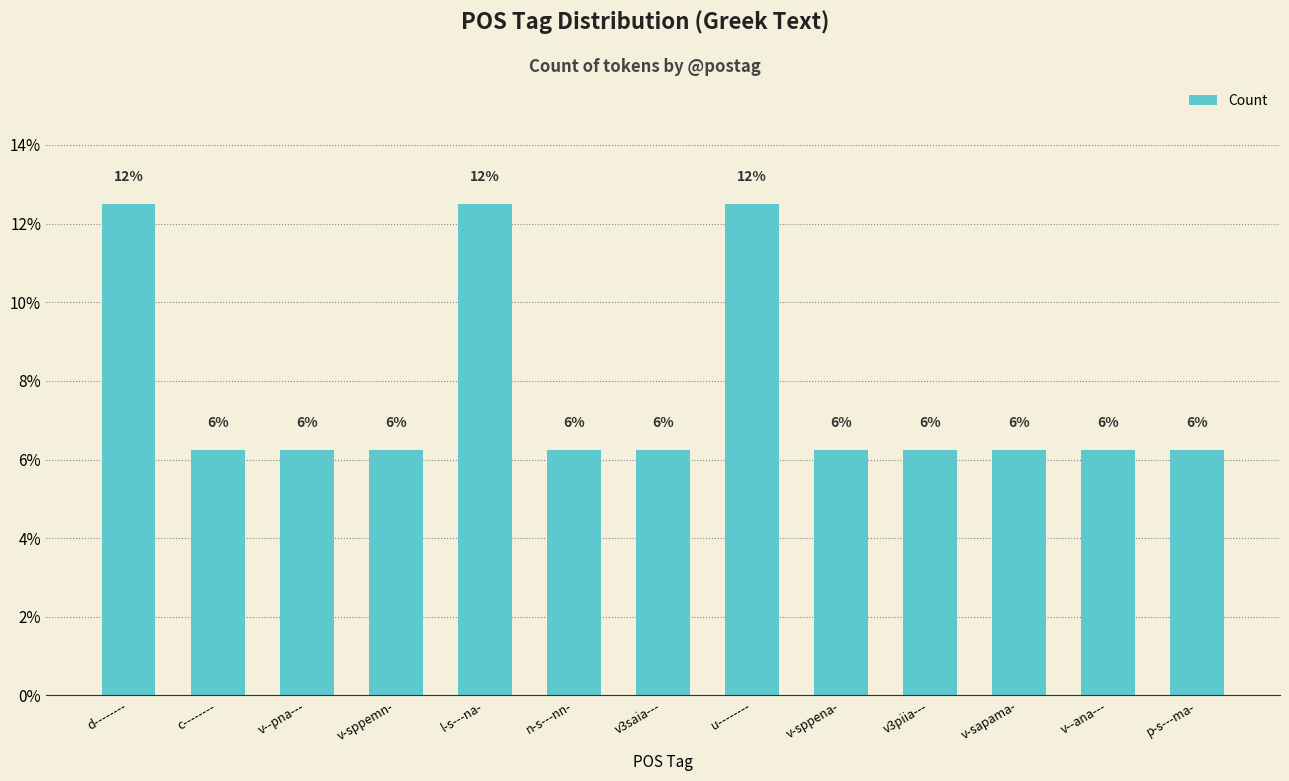

Are the bars horizontal?

No